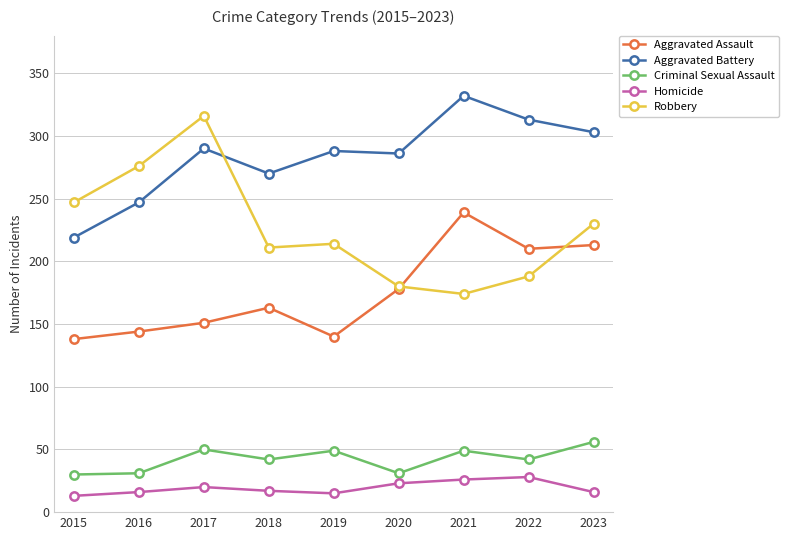

How many lines are shown in the chart?

5